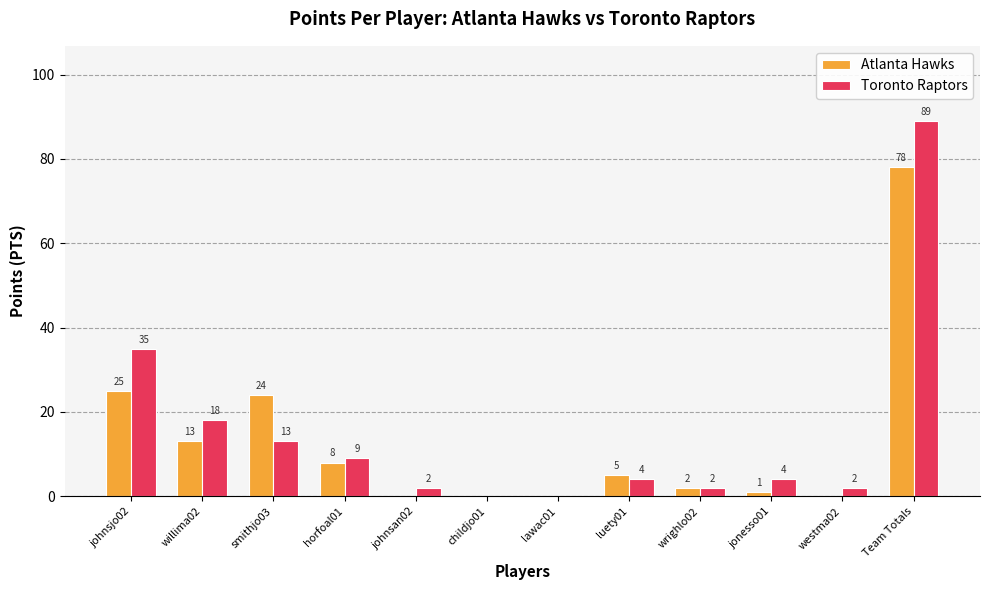

Reading left to right, what are all the values shown in this chart?

Atlanta Hawks: johnsjo02=25	willima02=13	smithjo03=24	horfoal01=8	johnsan02=0	childjo01=0	lawac01=0	luety01=5	wrighlo02=2	jonesso01=1	westma02=0	Team Totals=78
Toronto Raptors: johnsjo02=35	willima02=18	smithjo03=13	horfoal01=9	johnsan02=2	childjo01=0	lawac01=0	luety01=4	wrighlo02=2	jonesso01=4	westma02=2	Team Totals=89